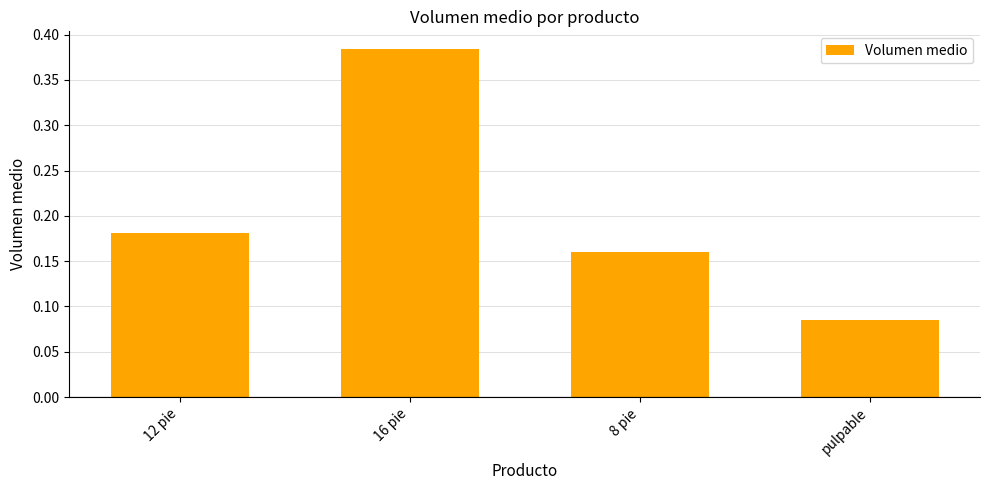

Which label corresponds to the largest value in the chart?

16 pie